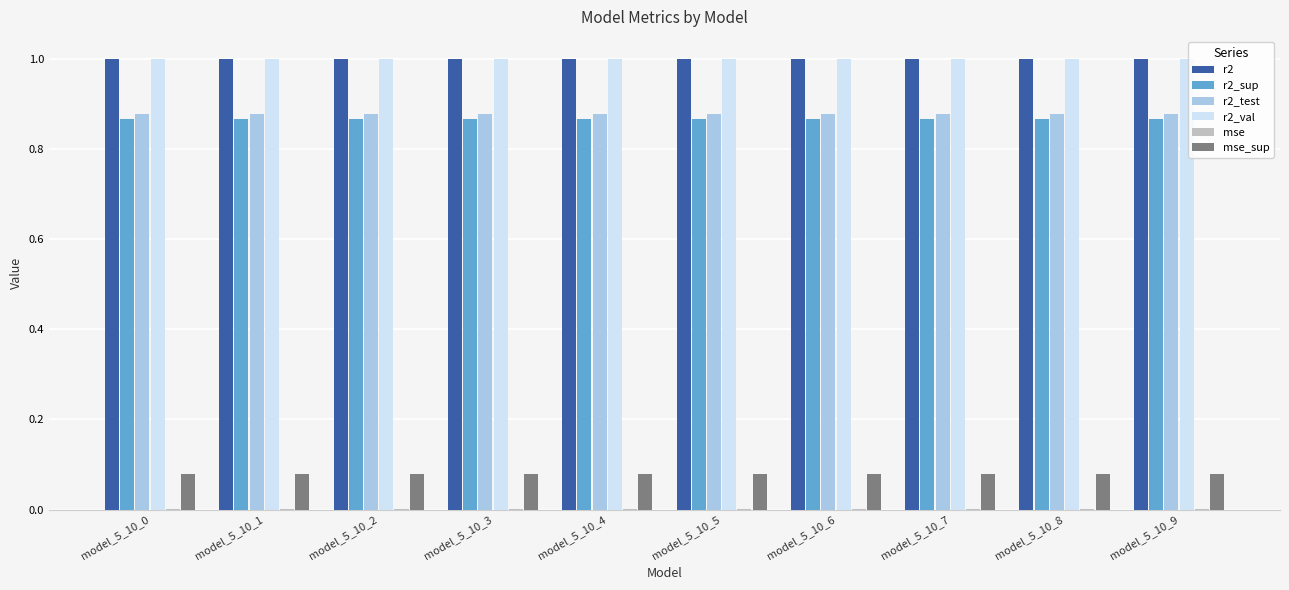

What is the maximum value shown in the chart?

1.0